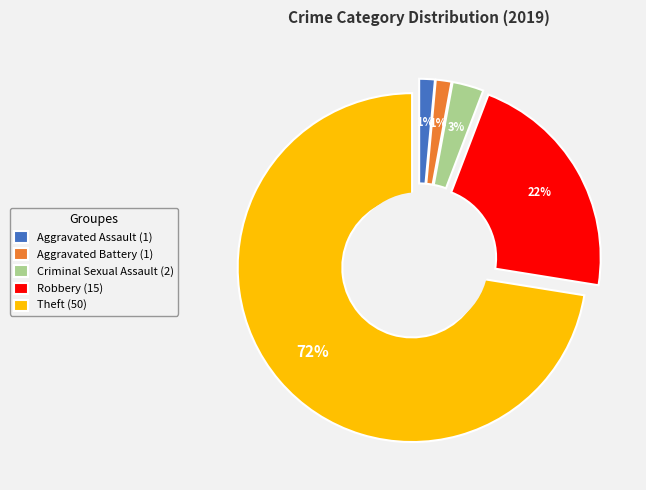

Which category has the smallest portion of the pie?

Aggravated Assault